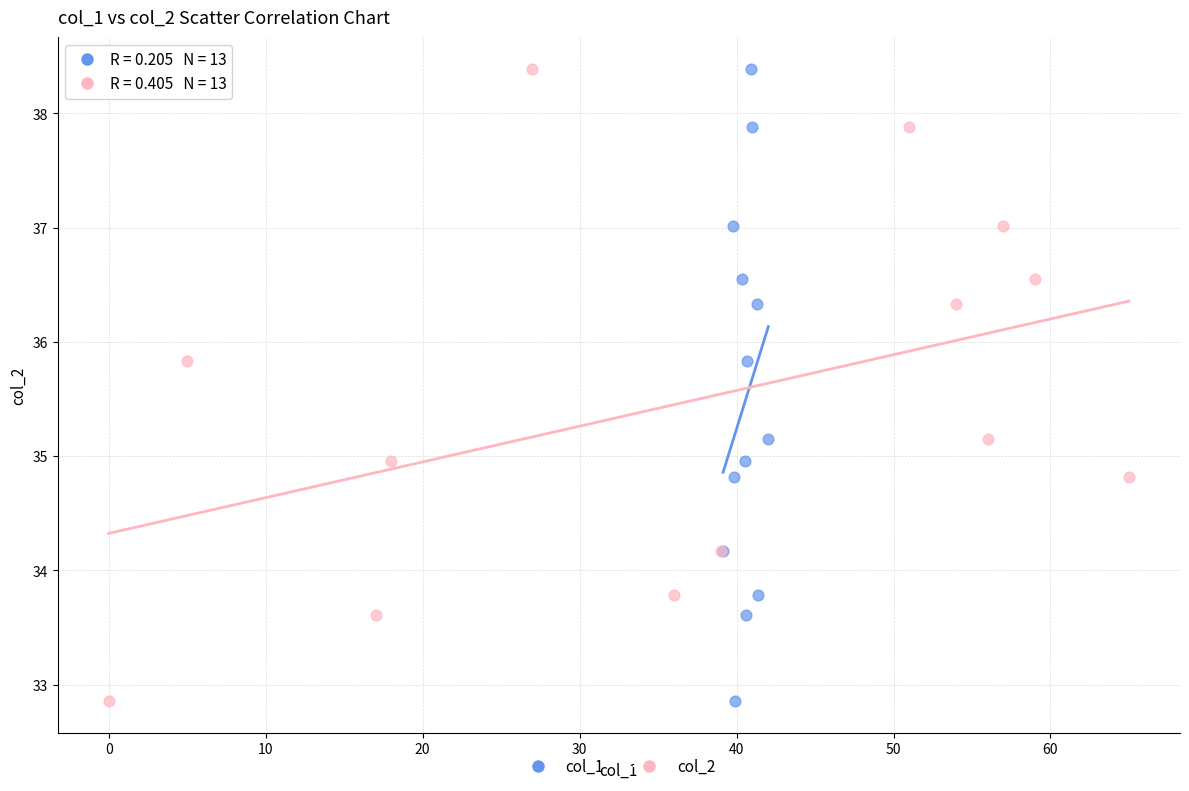

What are all the series names shown in the legend?

col_1, col_2